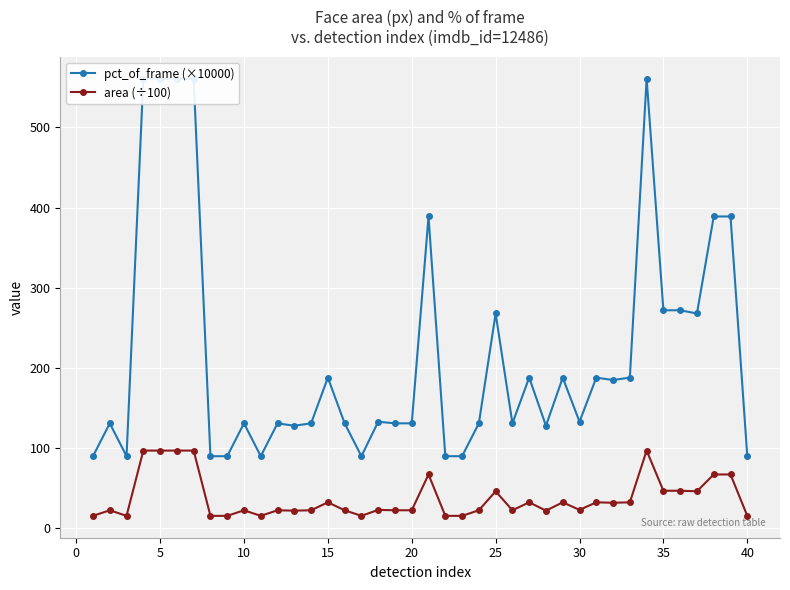

True or false: area (÷100) has more than 0 points higher than both neighbors.

True